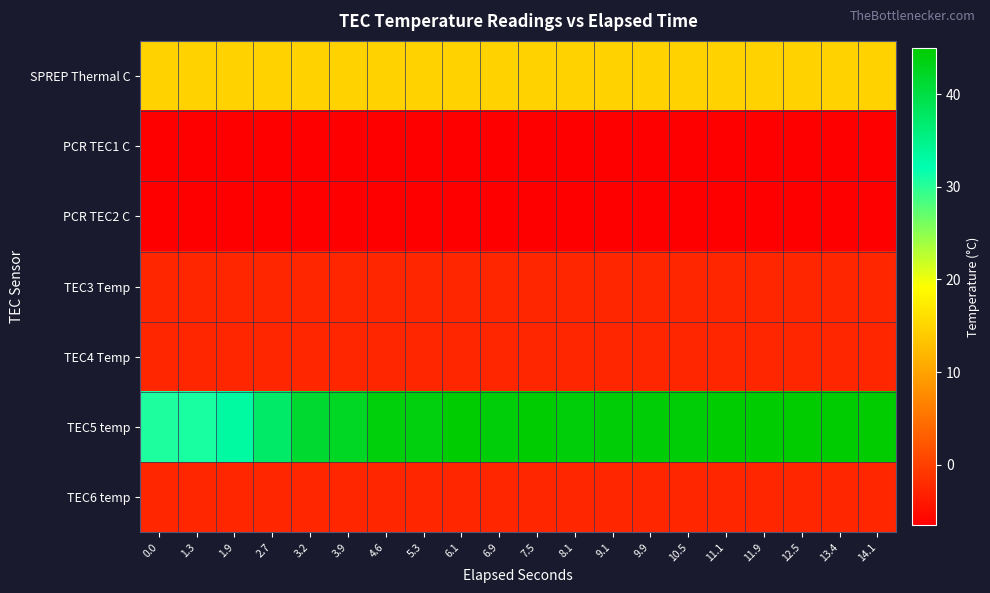

Reading left to right, transcribe all the data shown in this chart.

SPREP Thermal C: 0.0=14.7	1.3=14.7	1.9=14.7	2.7=14.7	3.2=14.7	3.9=14.7	4.6=14.7	5.3=14.7	6.1=14.7	6.9=14.7	7.5=14.7	8.1=14.7	9.1=14.7	9.9=14.7	10.5=14.7	11.1=14.7	11.9=14.7	12.5=14.7	13.4=14.7	14.1=14.7
PCR TEC1 C: 0.0=-6.5	1.3=-6.5	1.9=-6.5	2.7=-6.5	3.2=-6.5	3.9=-6.5	4.6=-6.5	5.3=-6.5	6.1=-6.5	6.9=-6.5	7.5=-6.5	8.1=-6.5	9.1=-6.5	9.9=-6.5	10.5=-6.5	11.1=-6.5	11.9=-6.5	12.5=-6.5	13.4=-6.5	14.1=-6.5
PCR TEC2 C: 0.0=-6.5	1.3=-6.5	1.9=-6.5	2.7=-6.5	3.2=-6.5	3.9=-6.5	4.6=-6.5	5.3=-6.5	6.1=-6.5	6.9=-6.5	7.5=-6.5	8.1=-6.5	9.1=-6.5	9.9=-6.5	10.5=-6.5	11.1=-6.5	11.9=-6.5	12.5=-6.5	13.4=-6.5	14.1=-6.5
TEC3 Temp: 0.0=-2.7	1.3=-2.7	1.9=-2.7	2.7=-2.7	3.2=-2.7	3.9=-2.7	4.6=-2.7	5.3=-2.7	6.1=-2.7	6.9=-2.7	7.5=-2.7	8.1=-2.7	9.1=-2.7	9.9=-2.7	10.5=-2.7	11.1=-2.7	11.9=-2.7	12.5=-2.7	13.4=-2.7	14.1=-2.7
TEC4 Temp: 0.0=-2.7	1.3=-2.7	1.9=-2.7	2.7=-2.7	3.2=-2.7	3.9=-2.7	4.6=-2.7	5.3=-2.7	6.1=-2.7	6.9=-2.7	7.5=-2.7	8.1=-2.7	9.1=-2.7	9.9=-2.7	10.5=-2.7	11.1=-2.7	11.9=-2.7	12.5=-2.7	13.4=-2.7	14.1=-2.7
TEC5 temp: 0.0=30.6	1.3=30.7	1.9=33.2	2.7=37.5	3.2=41.5	3.9=42.2	4.6=44.0	5.3=43.8	6.1=44.8	6.9=44.3	7.5=44.6	8.1=44.3	9.1=44.5	9.9=44.6	10.5=44.5	11.1=44.6	11.9=44.6	12.5=44.8	13.4=44.7	14.1=45.0
TEC6 temp: 0.0=-2.7	1.3=-2.7	1.9=-2.7	2.7=-2.7	3.2=-2.7	3.9=-2.7	4.6=-2.7	5.3=-2.7	6.1=-2.7	6.9=-2.7	7.5=-2.7	8.1=-2.7	9.1=-2.7	9.9=-2.7	10.5=-2.7	11.1=-2.7	11.9=-2.7	12.5=-2.7	13.4=-2.7	14.1=-2.7